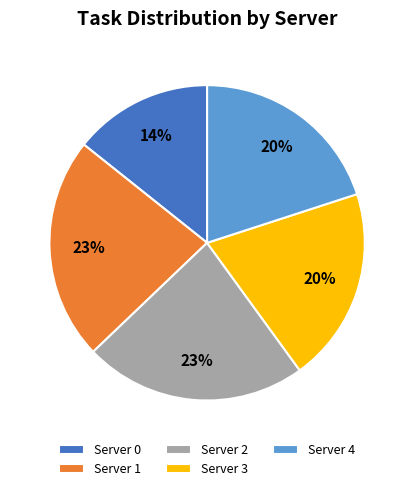

Do Server 4 and Server 2 together represent more than half of the pie?

No